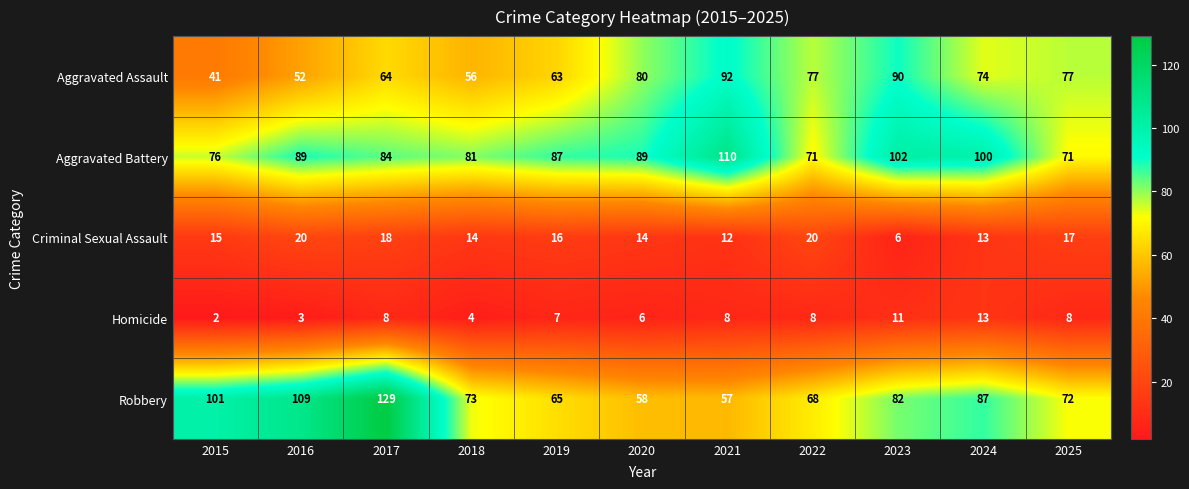

The value of Criminal Sexual Assault at 2023 is 6. True or false?

True